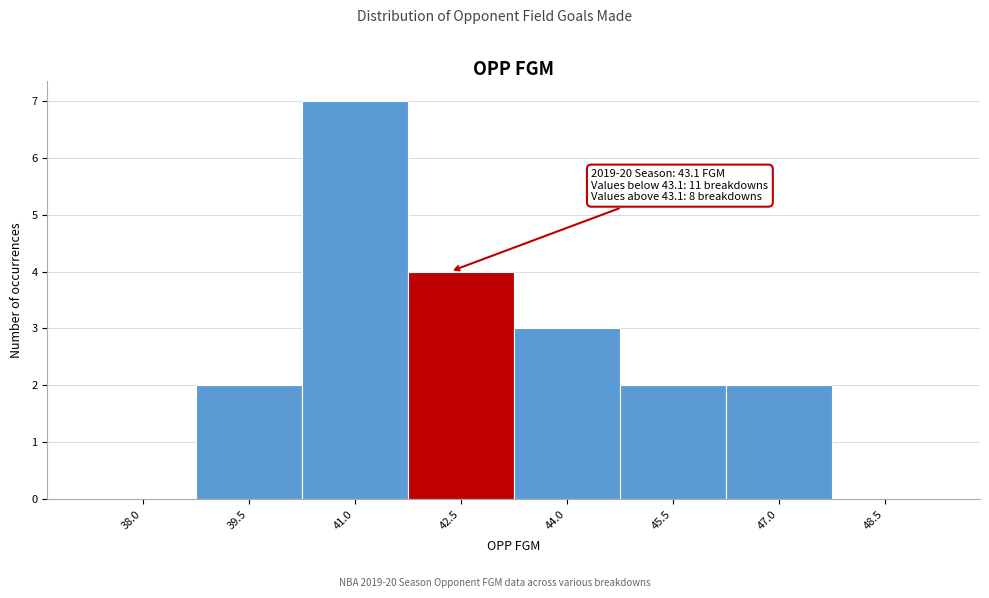

Reading left to right, what are all the values shown in this chart?

38.0=0	39.5=2	41.0=7	42.5=4	44.0=3	45.5=2	47.0=2	48.5=0